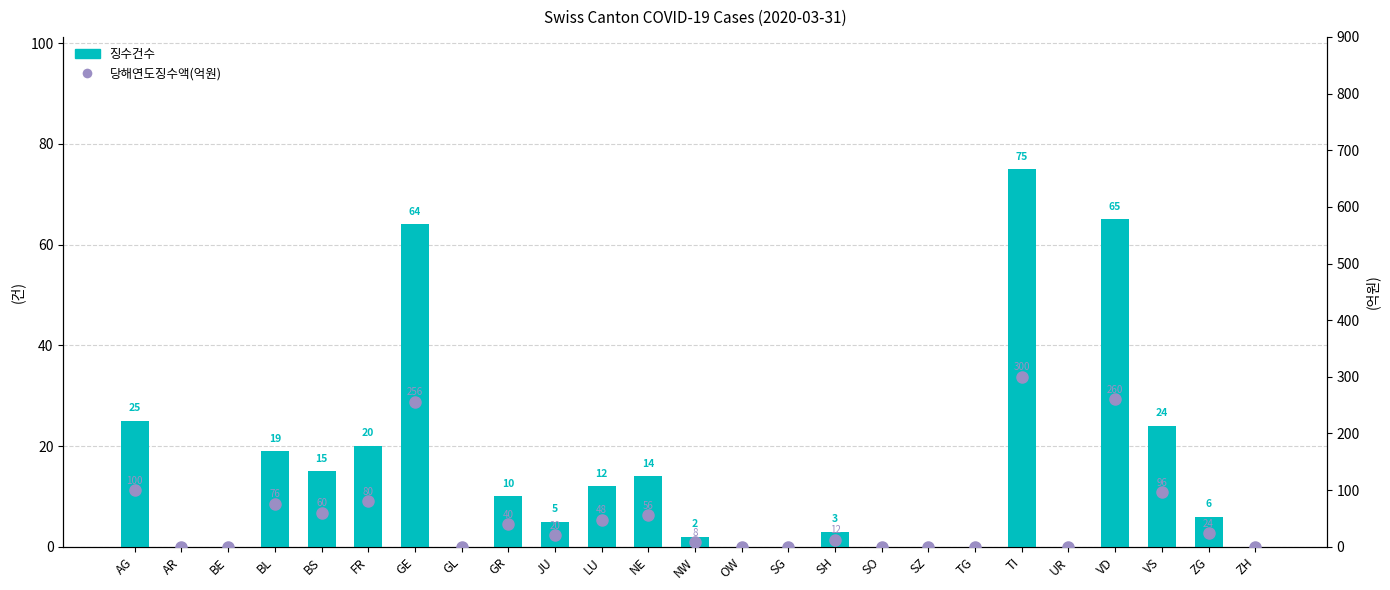

Reading right to left, transcribe all the data shown in this chart.

징수건수: ZH=0	ZG=6	VS=24	VD=65	UR=0	TI=75	TG=0	SZ=0	SO=0	SH=3	SG=0	OW=0	NW=2	NE=14	LU=12	JU=5	GR=10	GL=0	GE=64	FR=20	BS=15	BL=19	BE=0	AR=0	AG=25
당해연도징수액(억원): ZH=0	ZG=24	VS=96	VD=260	UR=0	TI=300	TG=0	SZ=0	SO=0	SH=12	SG=0	OW=0	NW=8	NE=56	LU=48	JU=20	GR=40	GL=0	GE=256	FR=80	BS=60	BL=76	BE=0	AR=0	AG=100